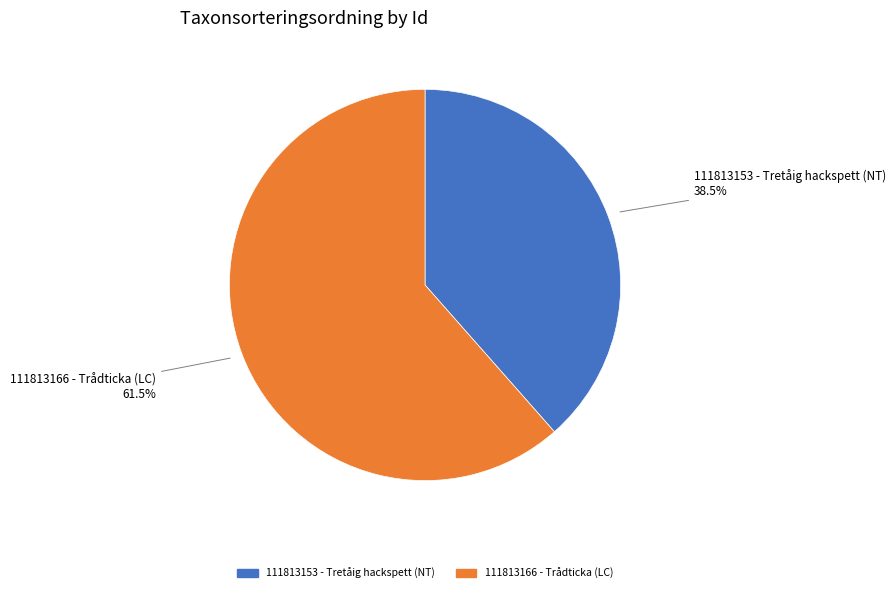

Which has a higher value, 111813153 - Tretåig hackspett (NT) or 111813166 - Trådticka (LC)?

111813166 - Trådticka (LC)